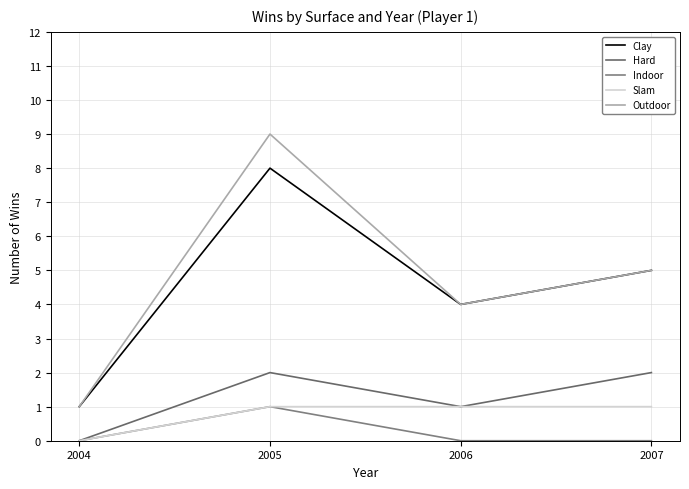

Reading left to right, transcribe all the data shown in this chart.

Clay: 2004=1	2005=8	2006=4	2007=5
Hard: 2004=0	2005=2	2006=1	2007=2
Indoor: 2004=0	2005=1	2006=0	2007=0
Slam: 2004=0	2005=1	2006=1	2007=1
Outdoor: 2004=1	2005=9	2006=4	2007=5